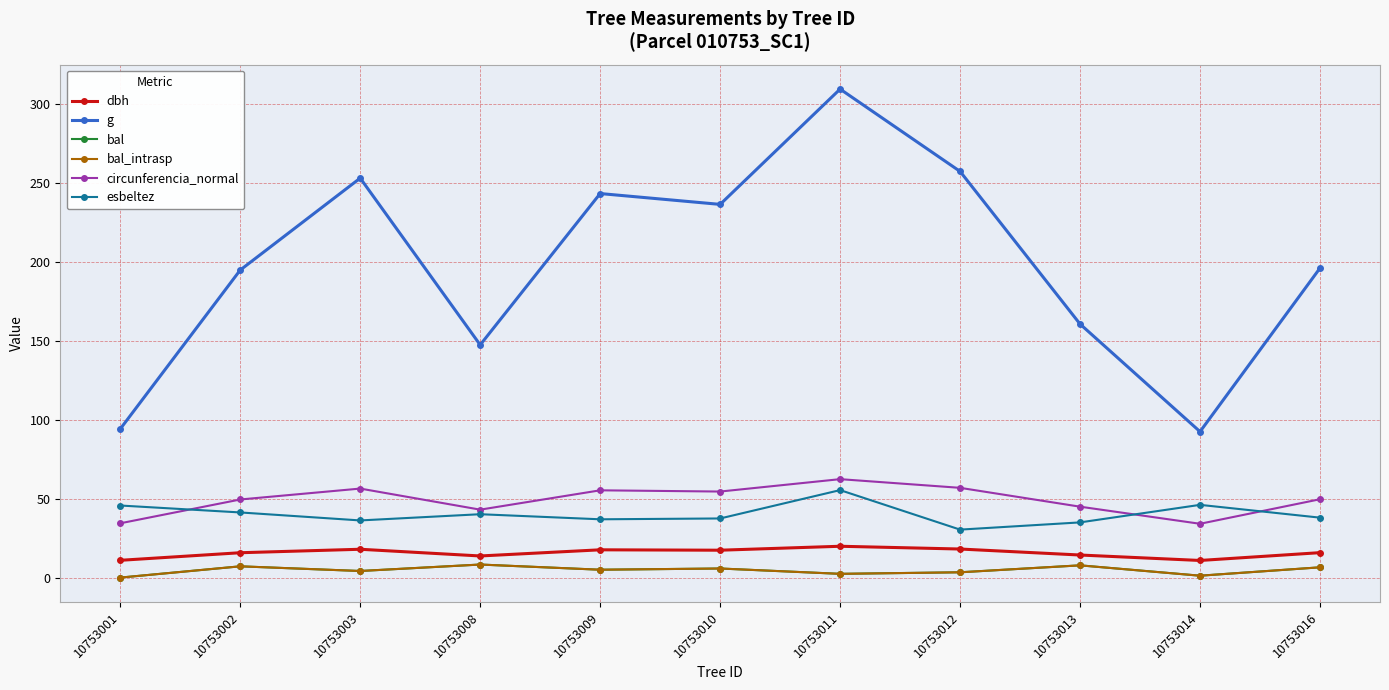

Which category has the highest value across all series?

10753011